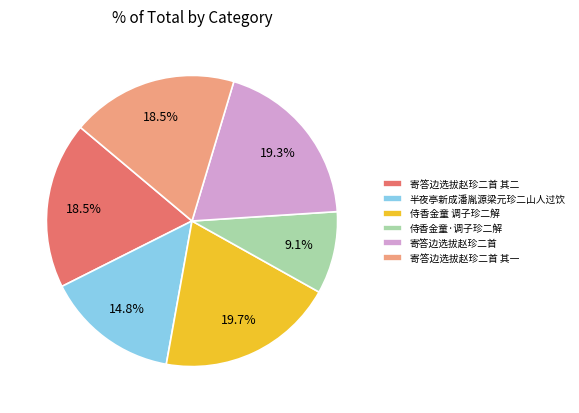

What is the ratio of the value at 侍香金童·调子珍二解 to the value at 侍香金童 调子珍二解?

0.5